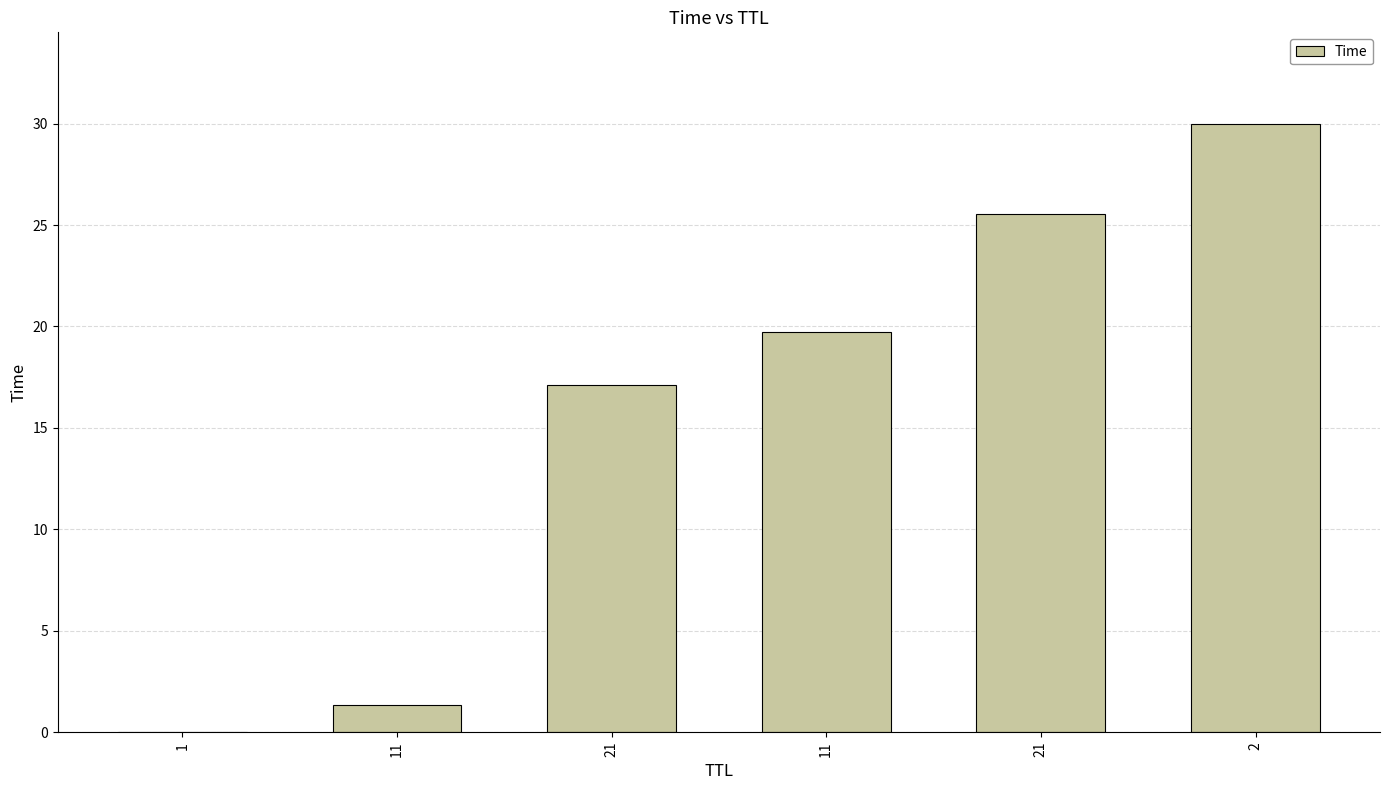

How many series are shown in this chart?

1